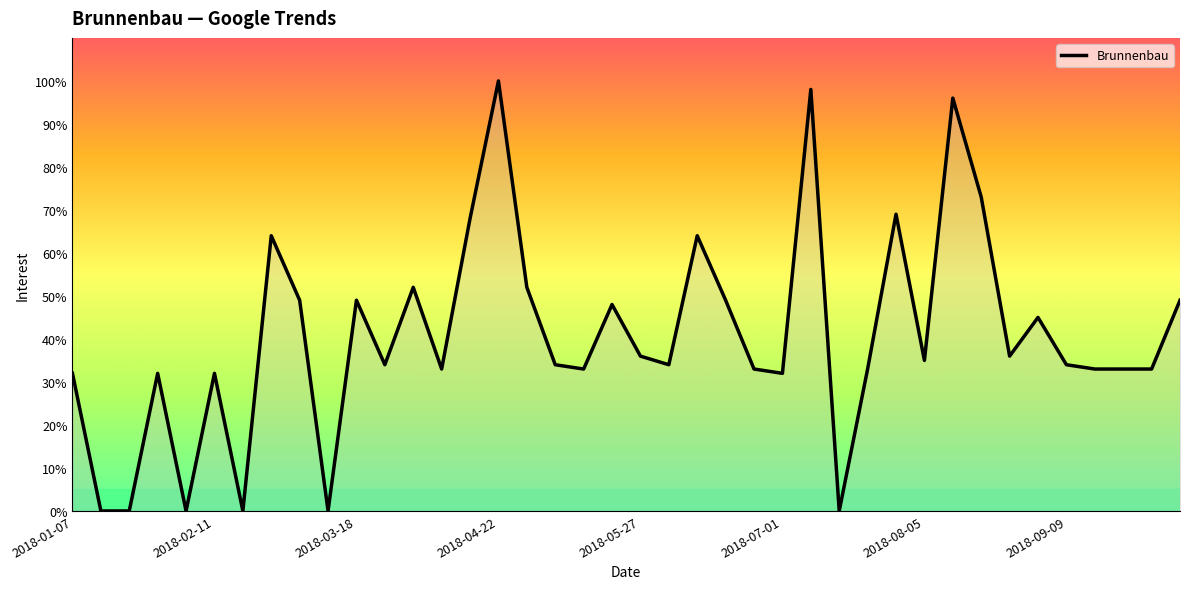

What is the greatest value displayed?

100